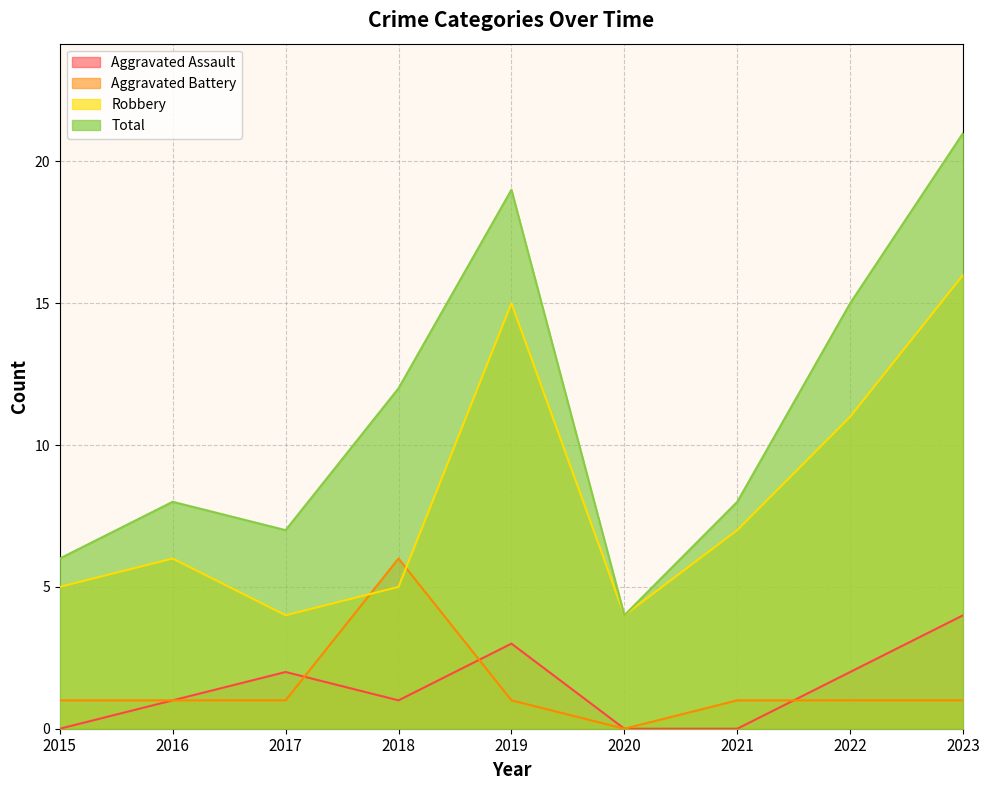

At how many categories does at least one series exceed 12?

3